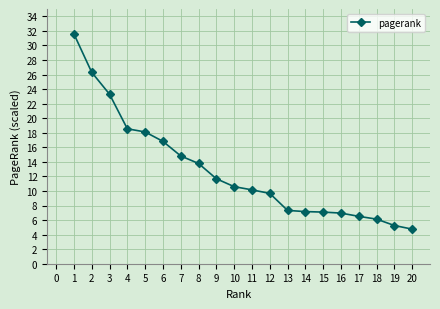

What is the sum of all values?

256.5